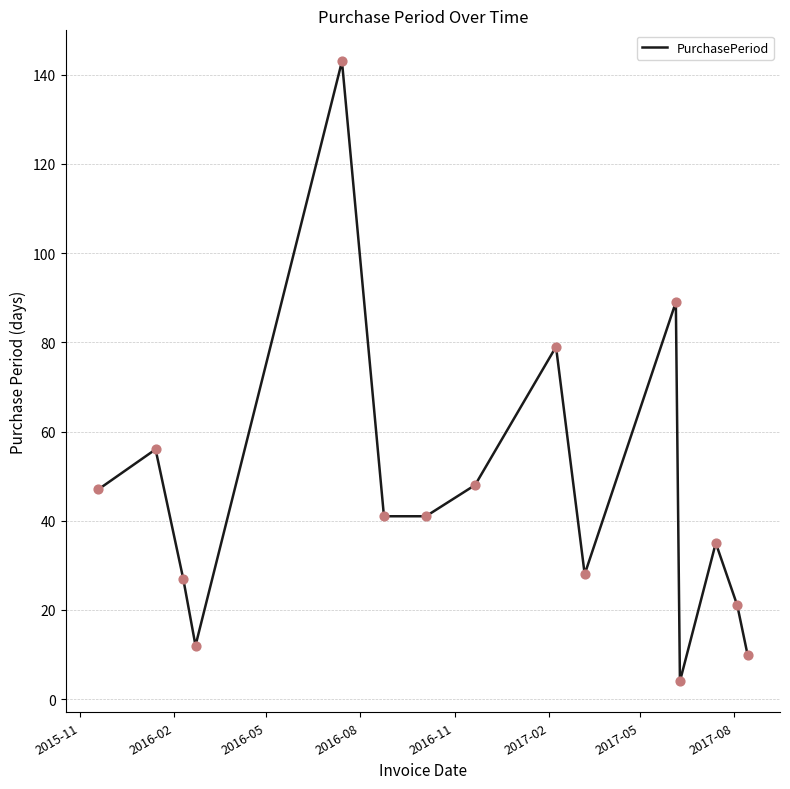

What is the difference between the maximum and minimum values?

139